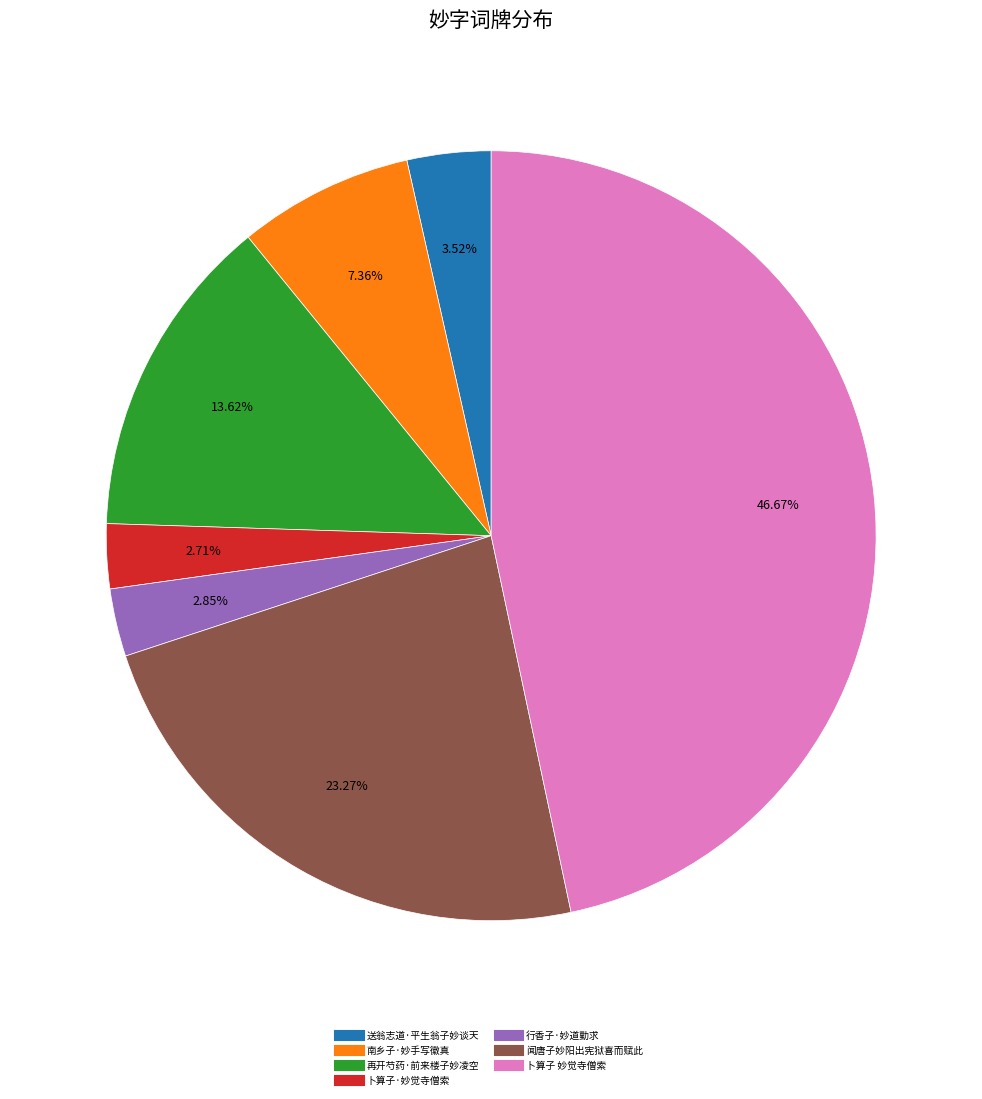

What is the largest slice in the pie chart?

卜算子 妙觉寺僧索